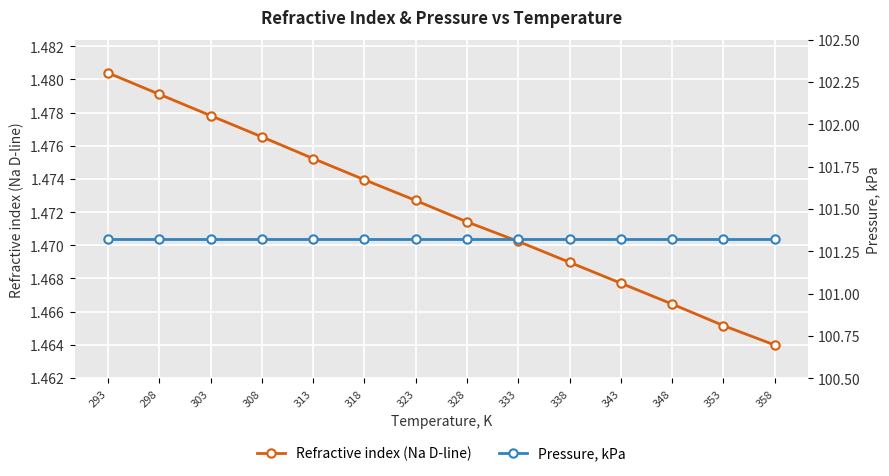

Between 333 and 303, which is larger?

303